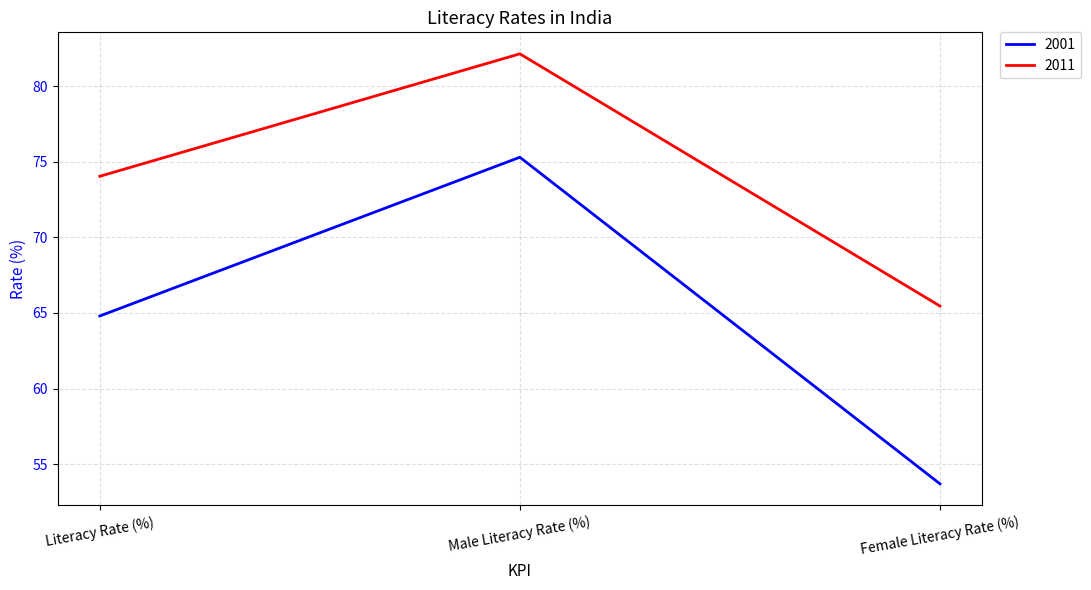

Count the number of data series in this chart.

2